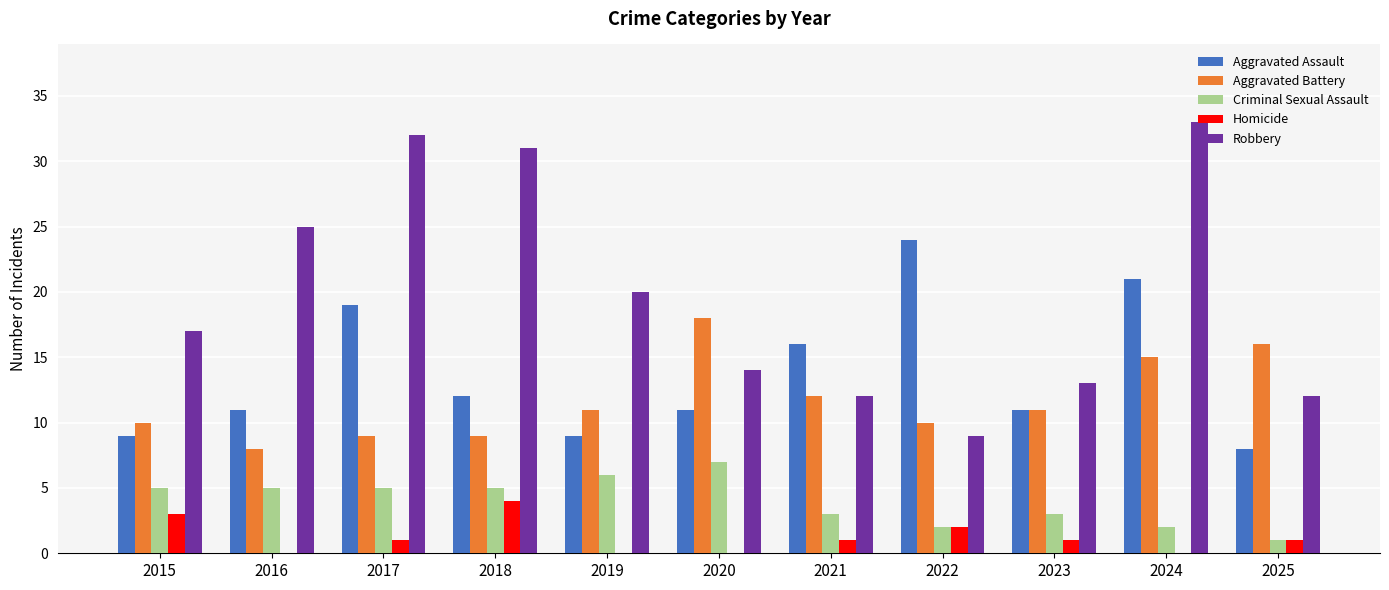

Is the value of Criminal Sexual Assault at 2016 greater than the value of Homicide at 2015?

Yes